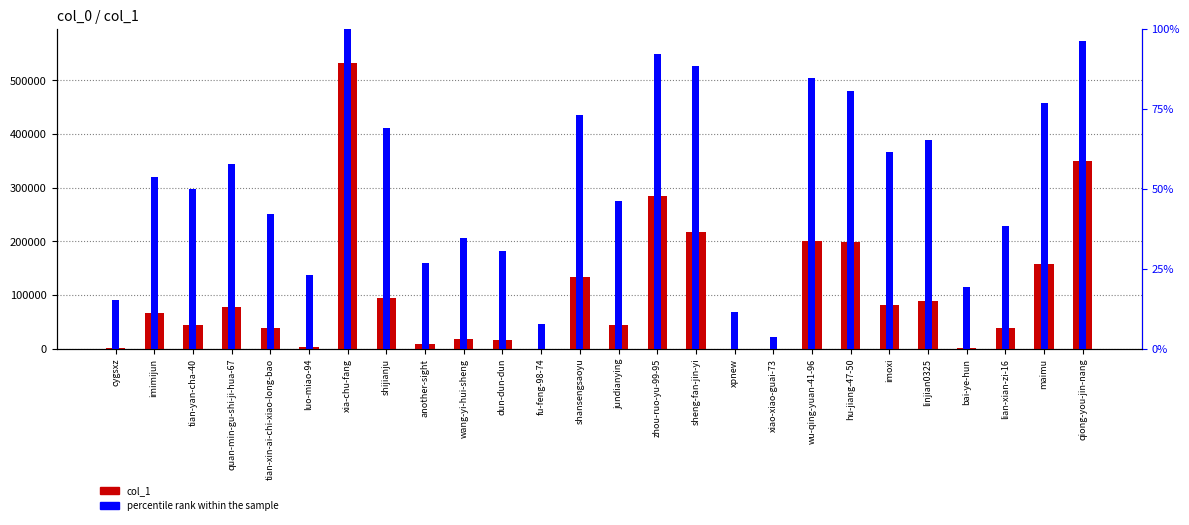

Which category has the highest value across all series?

xia-chu-fang